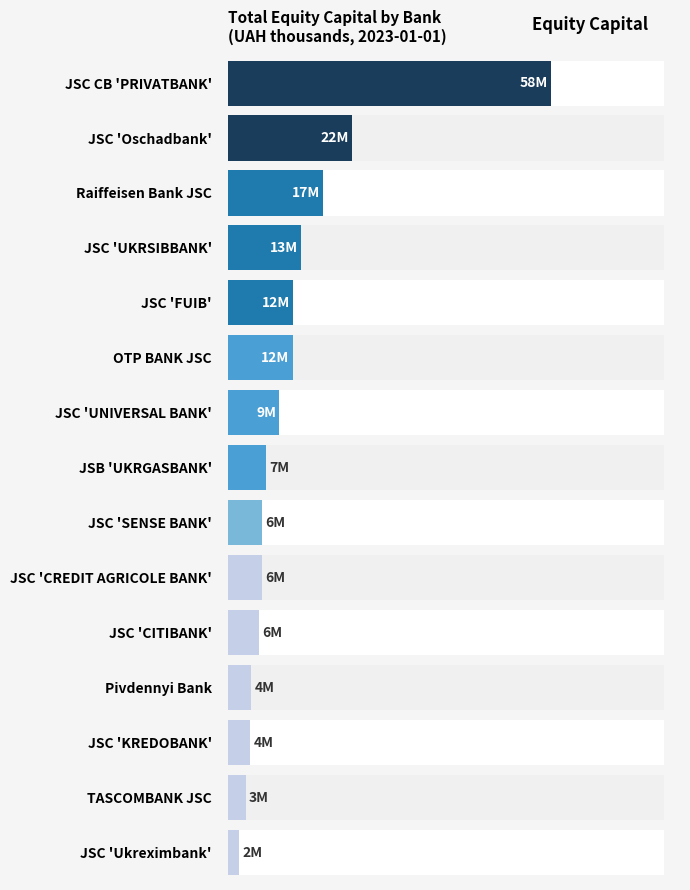

What is the difference between the maximum and second lowest values?

54554493.6